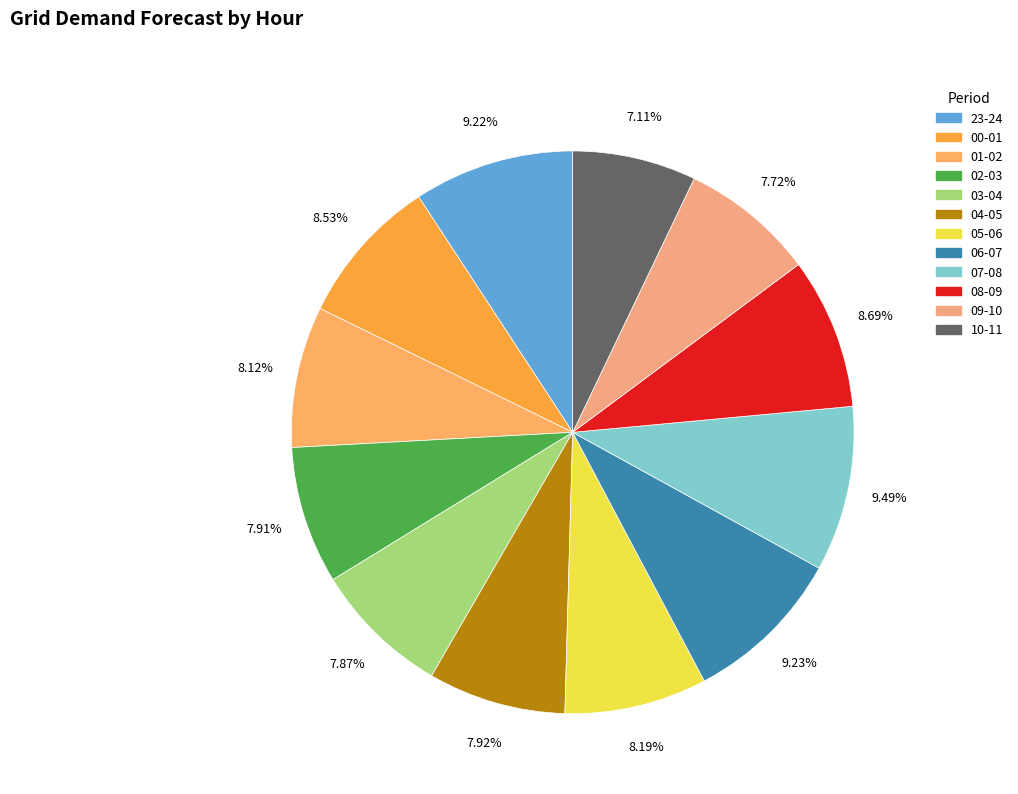

Is there a majority slice in this chart?

No